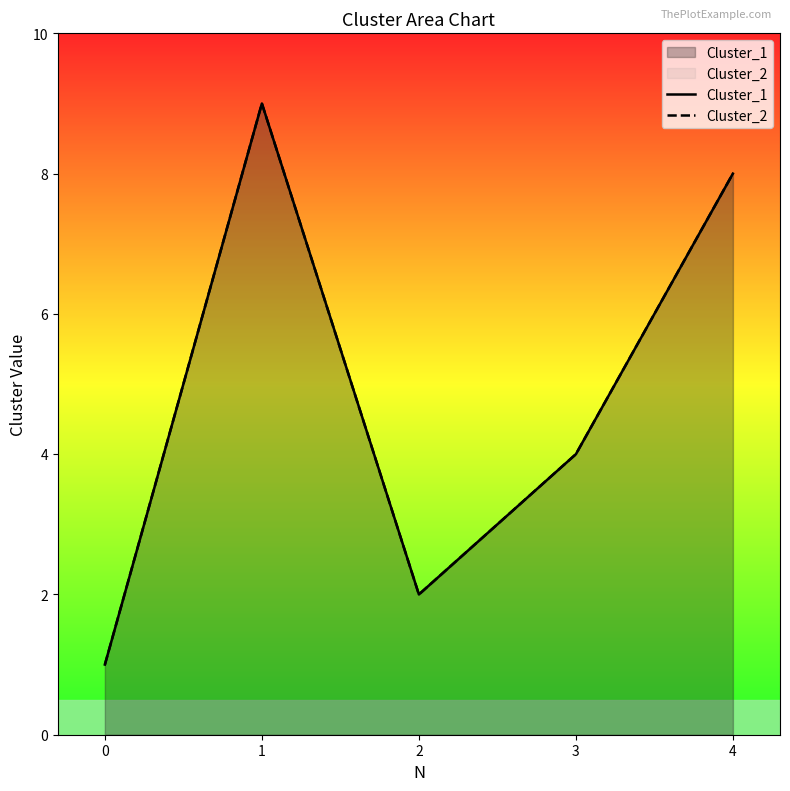

Reading left to right, what are all the values shown in this chart?

Cluster_1: 0=1	1=9	2=2	3=4	4=8
Cluster_2: 0=1	1=9	2=2	3=4	4=8